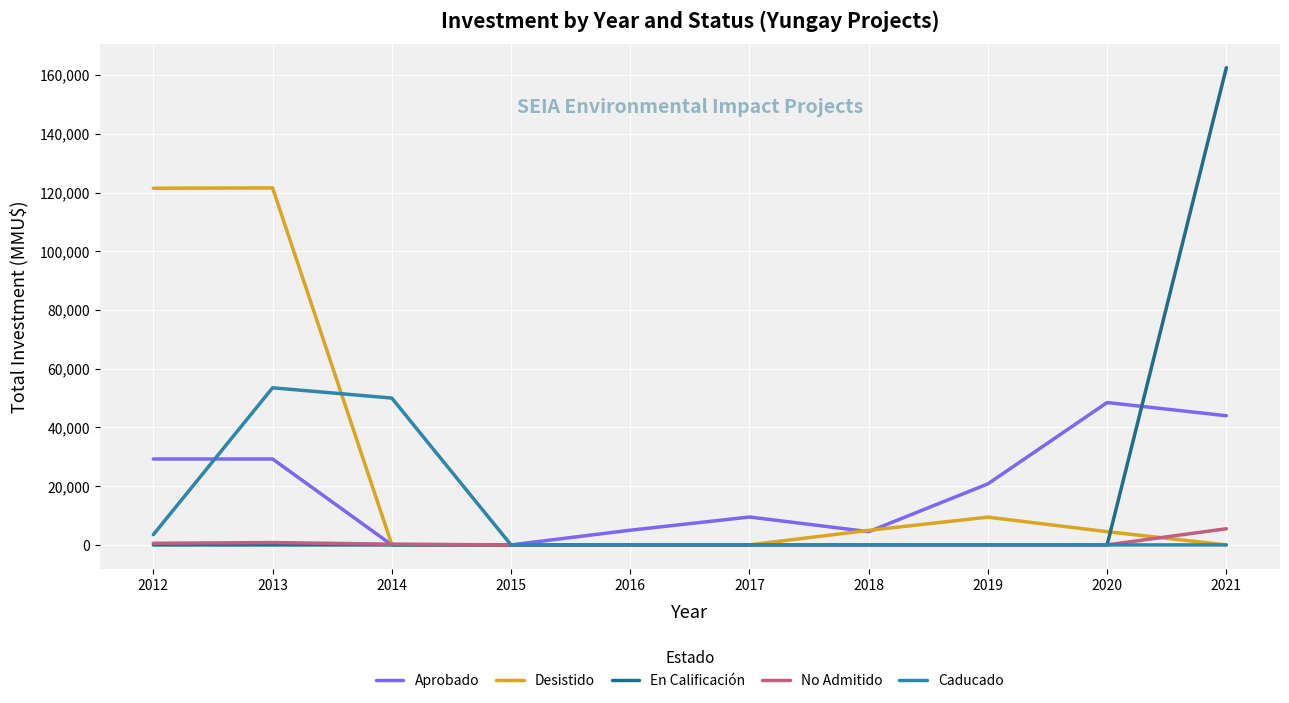

Is the value of Desistido at 2018 greater than the value of Caducado at 2012?

Yes